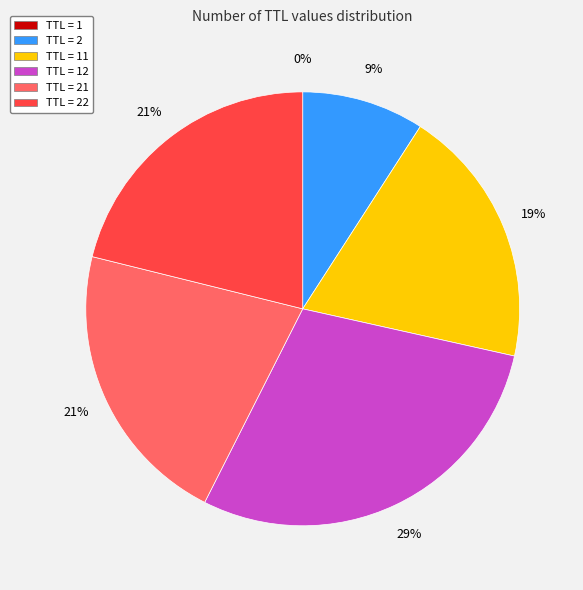

Is there any slice that represents more than half of the pie?

No